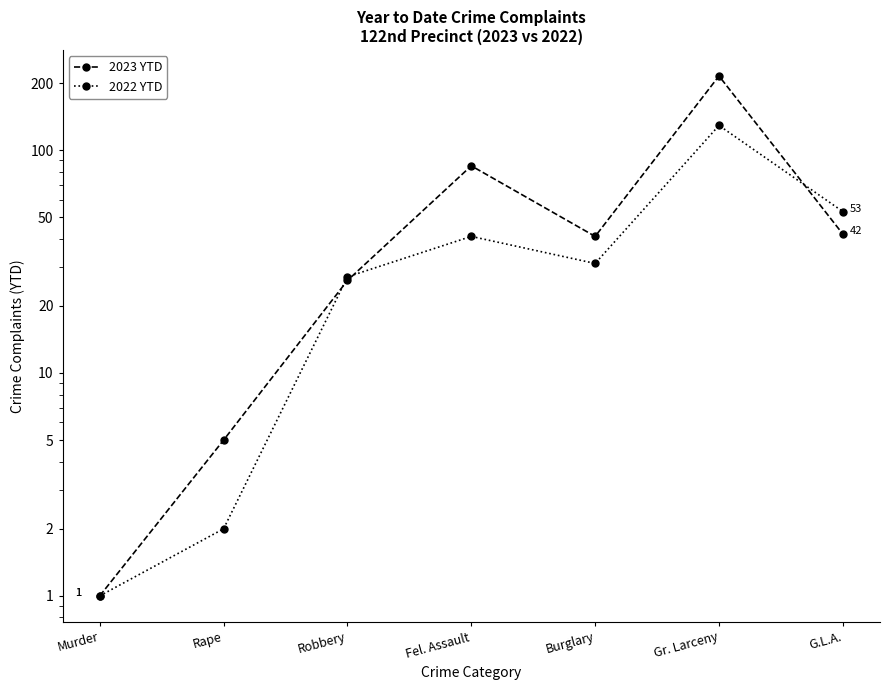

At which label is 2022 YTD closest to 65?

G.L.A.